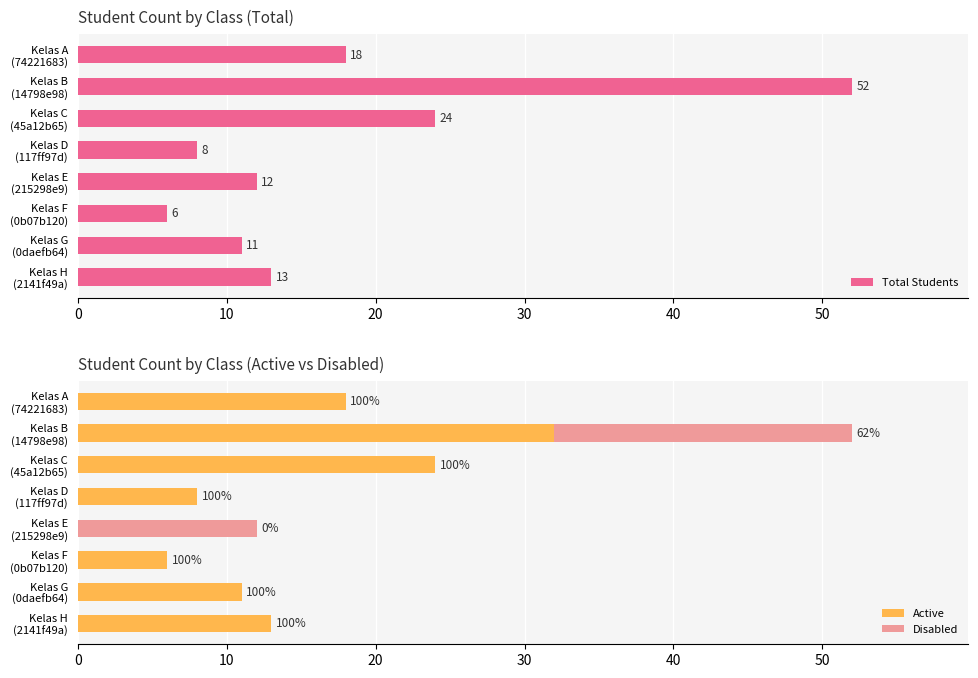

Reading left to right, what are all the values shown in this chart?

Total Students: 18	52	24	8	12	6	11	13
Active: 18	32	24	8	0	6	11	13
Disabled: 0	20	0	0	12	0	0	0